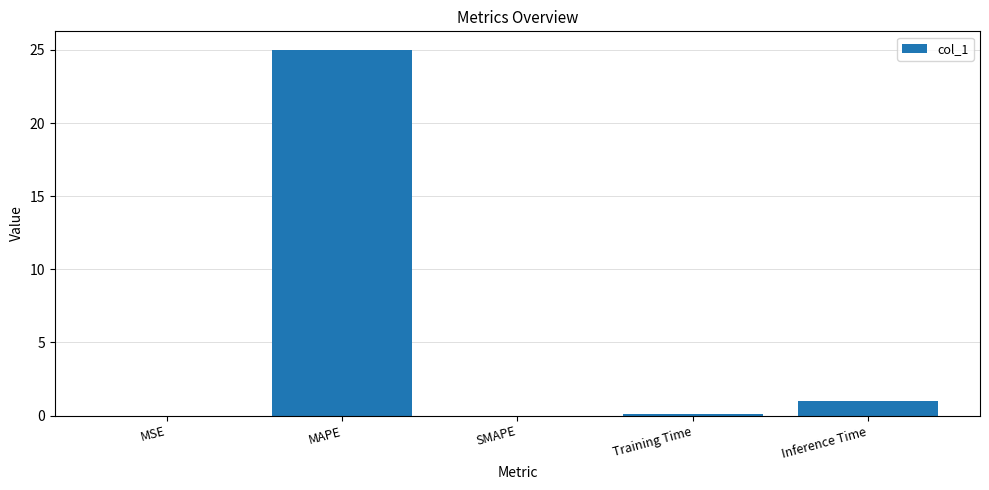

Count the number of data series in this chart.

1